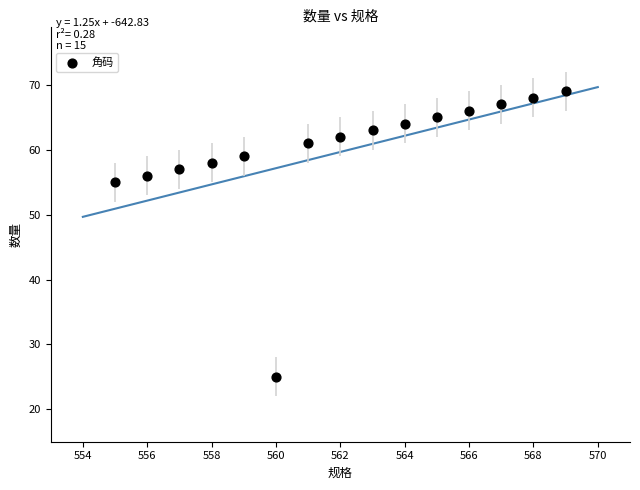

What Y value in the scatter plot is closest to 47?

55